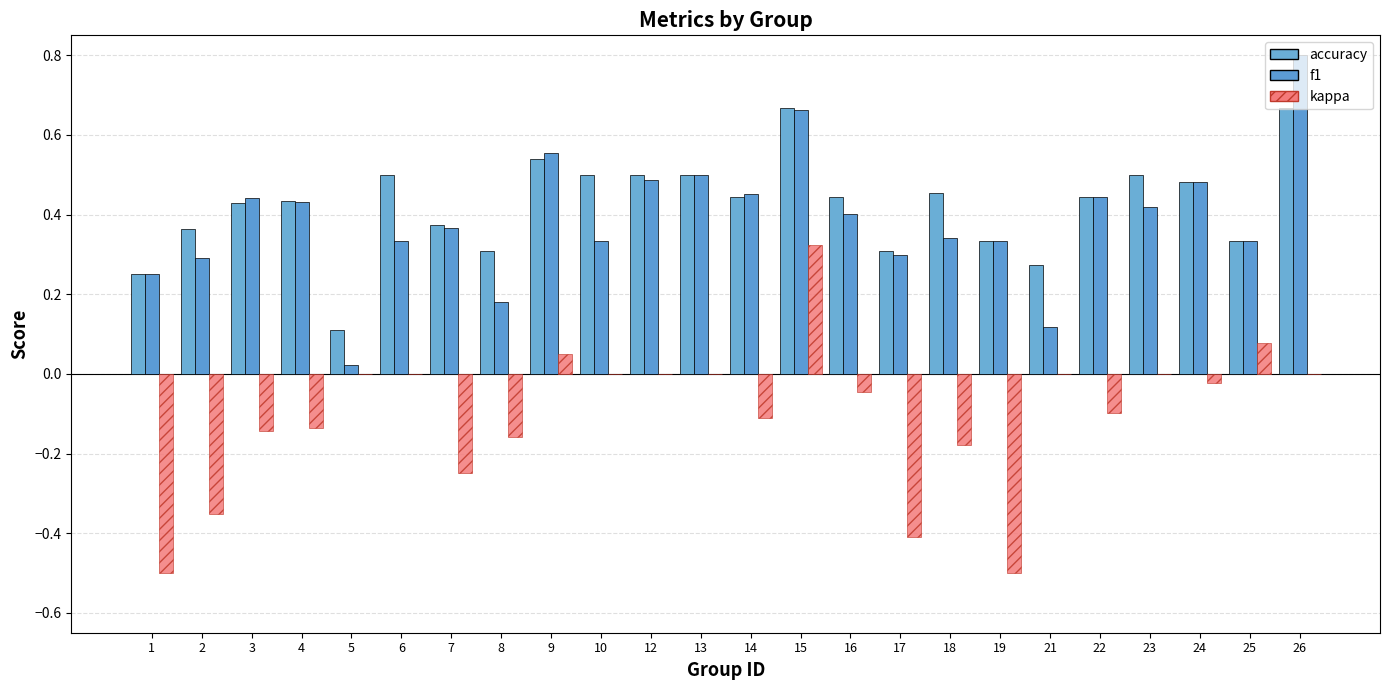

How many groups of bars are there?

24